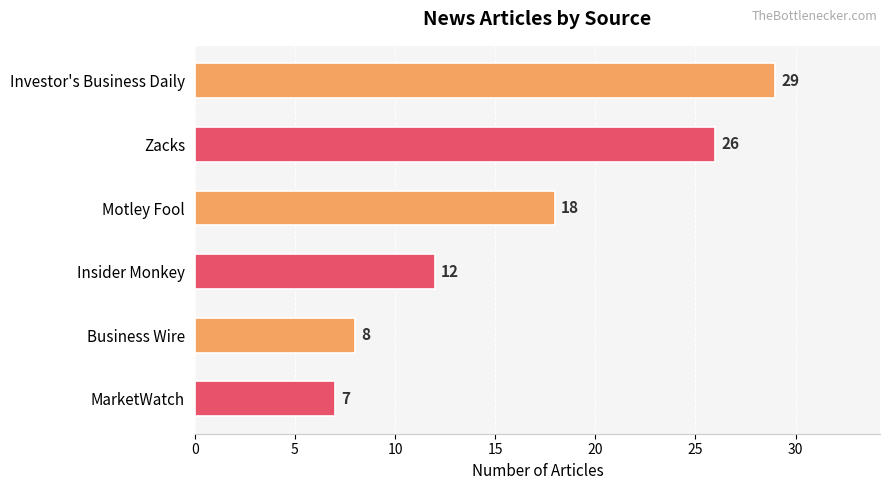

Reading bottom to top, list all the values displayed in this chart.

7	8	12	18	26	29